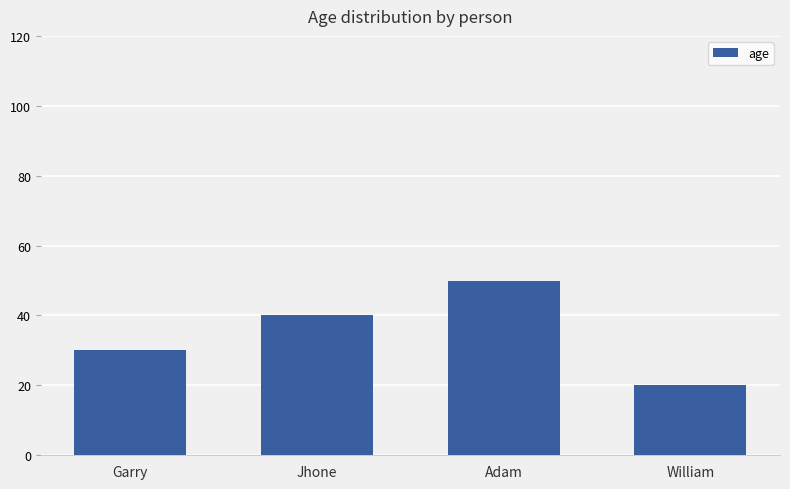

Count the values in the range 30 to 50.

3